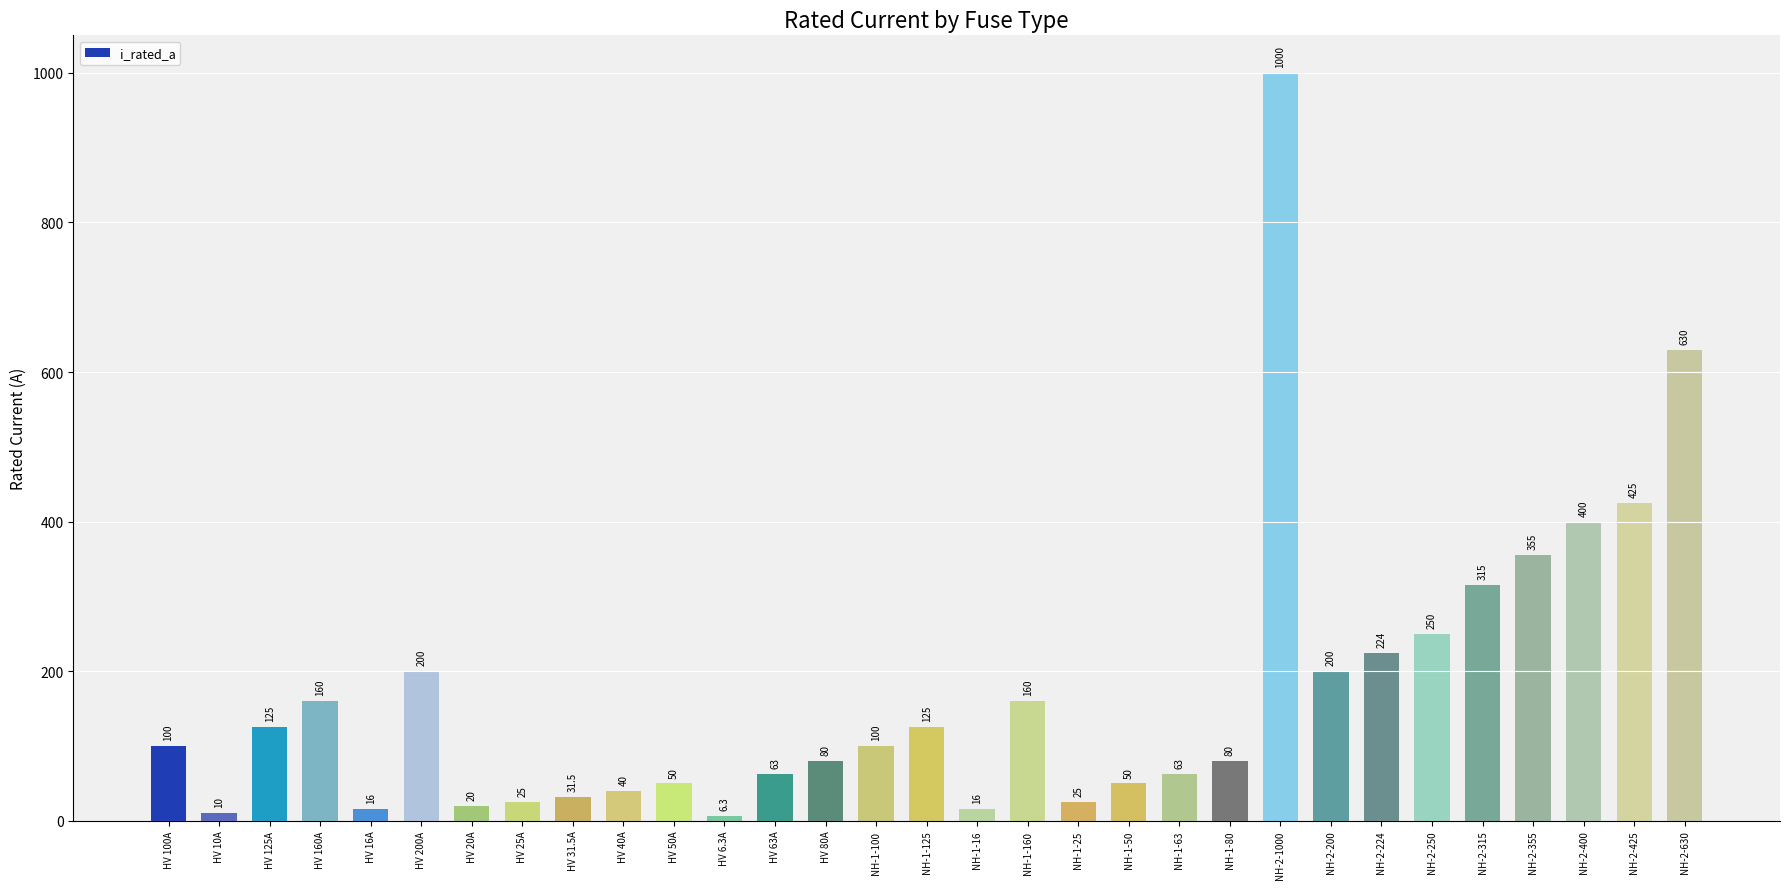

Reading left to right, extract all data points from this chart.

HV 100A=100.0	HV 10A=10.0	HV 125A=125.0	HV 160A=160.0	HV 16A=16.0	HV 200A=200.0	HV 20A=20.0	HV 25A=25.0	HV 31.5A=31.5	HV 40A=40.0	HV 50A=50.0	HV 6.3A=6.3	HV 63A=63.0	HV 80A=80.0	NH-1-100=100.0	NH-1-125=125.0	NH-1-16=16.0	NH-1-160=160.0	NH-1-25=25.0	NH-1-50=50.0	NH-1-63=63.0	NH-1-80=80.0	NH-2-1000=1000.0	NH-2-200=200.0	NH-2-224=224.0	NH-2-250=250.0	NH-2-315=315.0	NH-2-355=355.0	NH-2-400=400.0	NH-2-425=425.0	NH-2-630=630.0